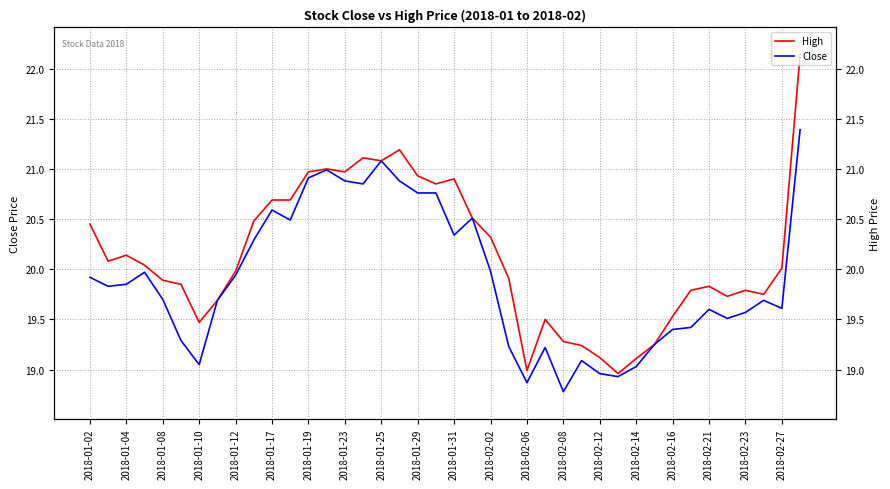

Reading left to right, what are all the values shown in this chart?

High: 20.4	20.1	20.1	20.0	19.9	19.9	19.5	19.7	20.0	20.5	20.7	20.7	21.0	21.0	21.0	21.1	21.1	21.2	20.9	20.9	20.9	20.5	20.3	19.9	19.0	19.5	19.3	19.2	19.1	19.0	19.1	19.2	19.5	19.8	19.8	19.7	19.8	19.8	20.0	22.1
Close: 19.9	19.8	19.9	20.0	19.7	19.3	19.1	19.7	19.9	20.3	20.6	20.5	20.9	21.0	20.9	20.9	21.1	20.9	20.8	20.8	20.3	20.5	20.0	19.2	18.9	19.2	18.8	19.1	19.0	18.9	19.0	19.2	19.4	19.4	19.6	19.5	19.6	19.7	19.6	21.4